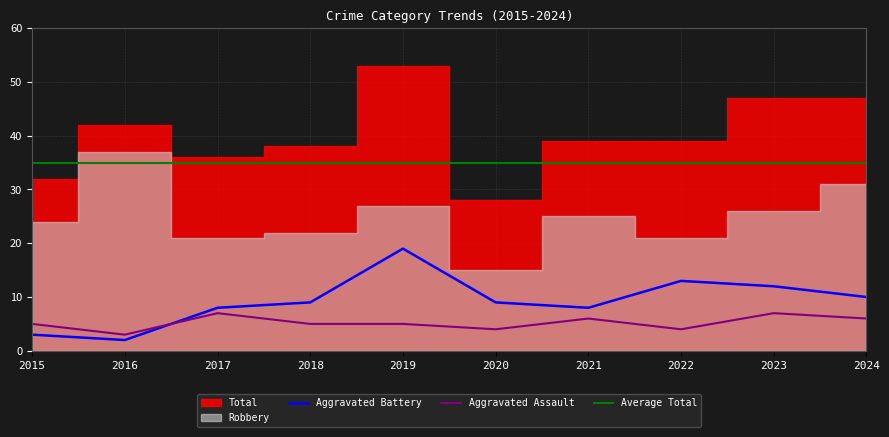

Where do Aggravated Battery and Aggravated Assault first cross each other?

2016 and 2017